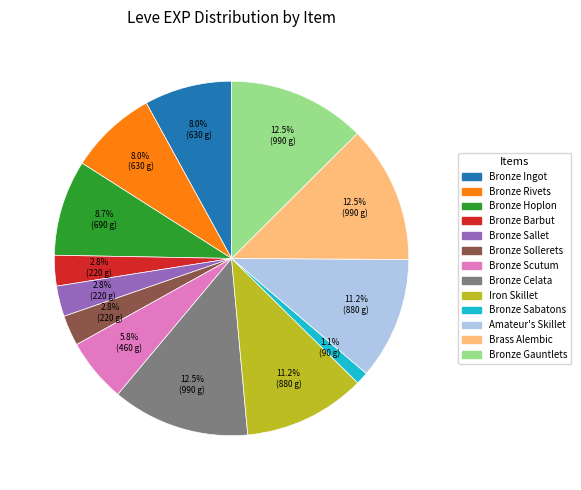

The Brass Alembic slice represents 6% of the pie. True or false?

False